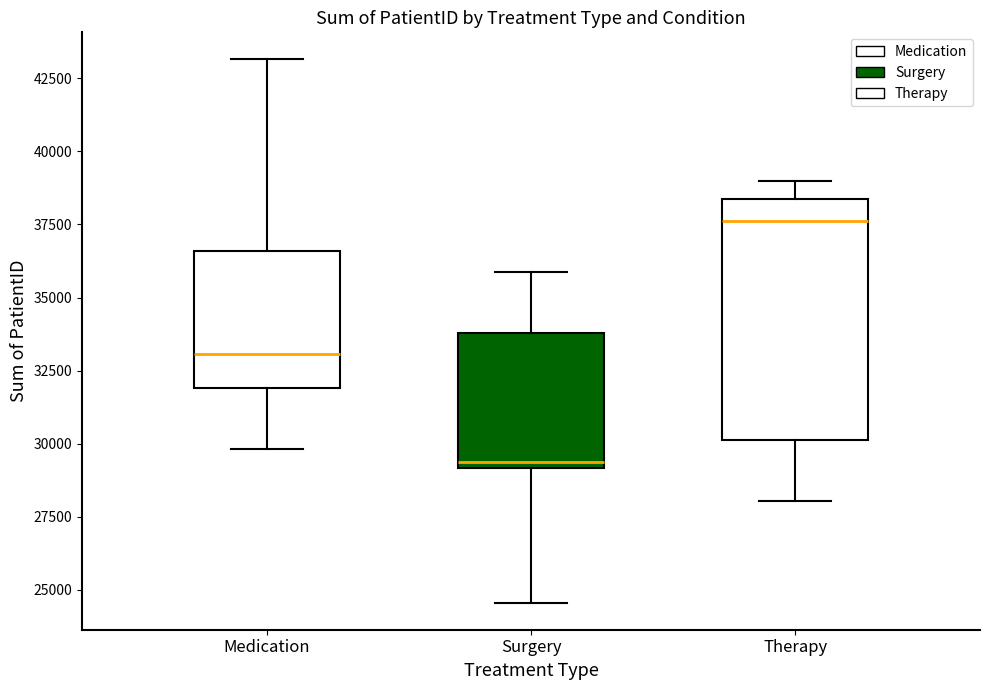

Comparing the boxes themselves (not the whiskers), which one is the tallest?

Therapy